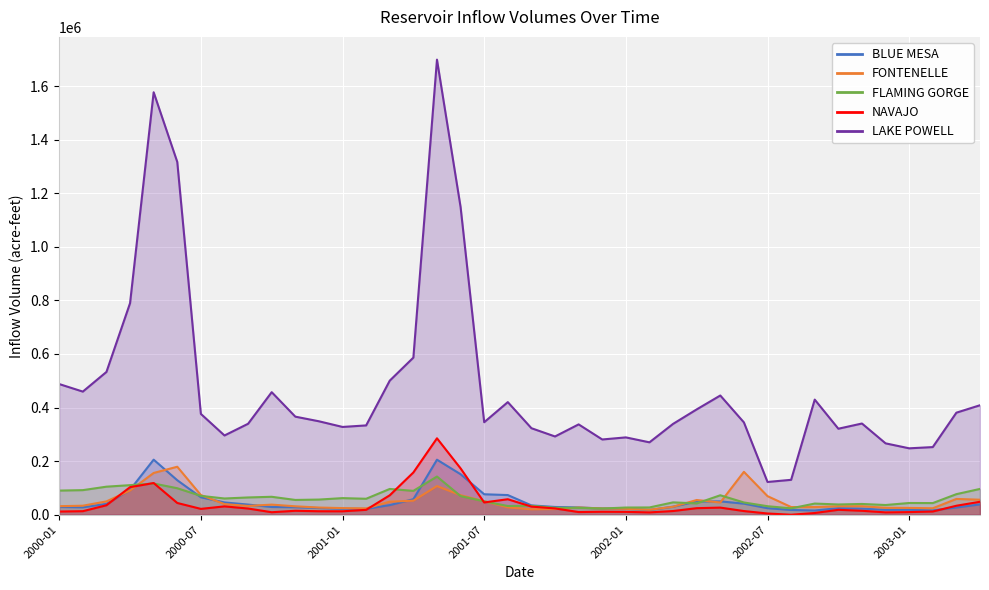

Reading left to right, transcribe all the data shown in this chart.

BLUE MESA: 28936.2	27745.5	40506.8	93110.6	205582.3	128781.4	65267.3	45975.1	37965.9	28923.4	27997.2	24929.3	22272.6	21928.2	36050.6	58062.3	205487.0	151250.3	76475.7	73458.8	34911.6	29058.3	27217.7	23420.8	22338.7	17662.5	30053.8	49639.9	49935.5	41436.3	24489.6	17806.0	15867.1	24617.9	22819.0	18195.9	18353.0	16595.1	26999.7	38620.9
FONTENELLE: 31952.0	33714.3	49850.0	90375.4	155978.9	179181.9	73518.2	39738.0	32923.6	37774.2	31518.3	26878.9	24790.8	23642.6	48763.5	52476.2	107057.9	72915.1	50557.4	27456.1	20236.4	21273.6	26996.0	23327.3	22070.7	18617.3	29762.4	54981.6	45791.8	160146.4	69484.7	28712.5	28611.7	31651.2	31813.5	25882.7	25487.4	24203.9	58993.9	56135.4
FLAMING GORGE: 90155.0	91864.0	104757.7	110461.2	116594.4	98955.4	70464.9	60696.3	64558.8	67031.2	55268.7	56660.5	62041.1	59658.9	96281.7	89181.8	142623.6	69634.4	49943.9	32657.3	33413.9	26078.1	25768.2	23231.4	26912.7	27241.2	46212.6	42295.3	72722.9	45864.7	31838.5	23947.8	41744.5	38387.7	40272.0	36320.2	43855.9	43574.7	76850.8	96383.0
NAVAJO: 11978.1	13291.7	35426.8	103001.5	118384.0	43946.8	21895.8	31254.3	23218.9	9395.3	14835.1	13053.6	12906.6	18295.7	72649.1	157798.7	285275.2	173026.0	45927.4	57904.9	30403.7	23582.0	10066.2	11165.2	10755.6	8773.8	13895.8	24510.5	26657.4	13801.8	4667.0	35.3	6500.0	18444.1	14820.6	8820.5	9917.5	12120.8	33593.5	48444.7
LAKE POWELL: 487765.6	459586.4	532951.7	789596.5	1576752.7	1316719.0	376321.7	295827.3	339549.3	457446.3	366109.5	348832.0	327699.3	333419.1	500499.8	586443.9	1698478.5	1148352.2	345316.4	420335.3	322987.9	292157.8	337230.4	280924.0	288711.6	270268.9	339116.2	393167.3	445027.4	344652.1	122339.2	130336.1	429700.4	321041.3	340508.3	266496.0	247919.1	252534.0	380956.4	408694.7